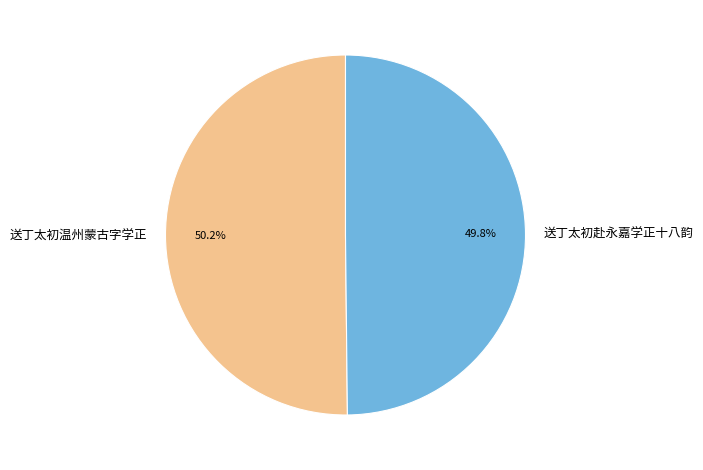

To the nearest percent, what percentage of the pie is 送丁太初温州蒙古字学正?

50%